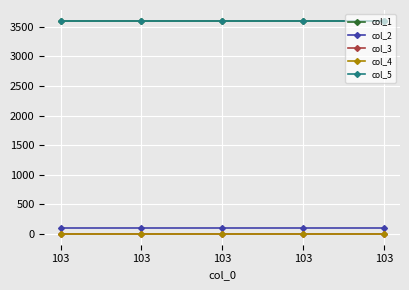

Does the chart have visible grid lines?

Yes